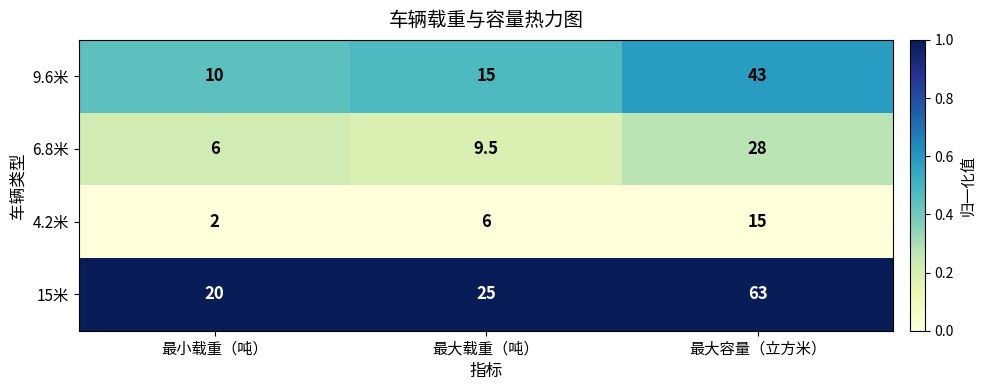

At 最小载重（吨）, list the series in order from smallest to largest.

4.2米, 6.8米, 9.6米, 15米